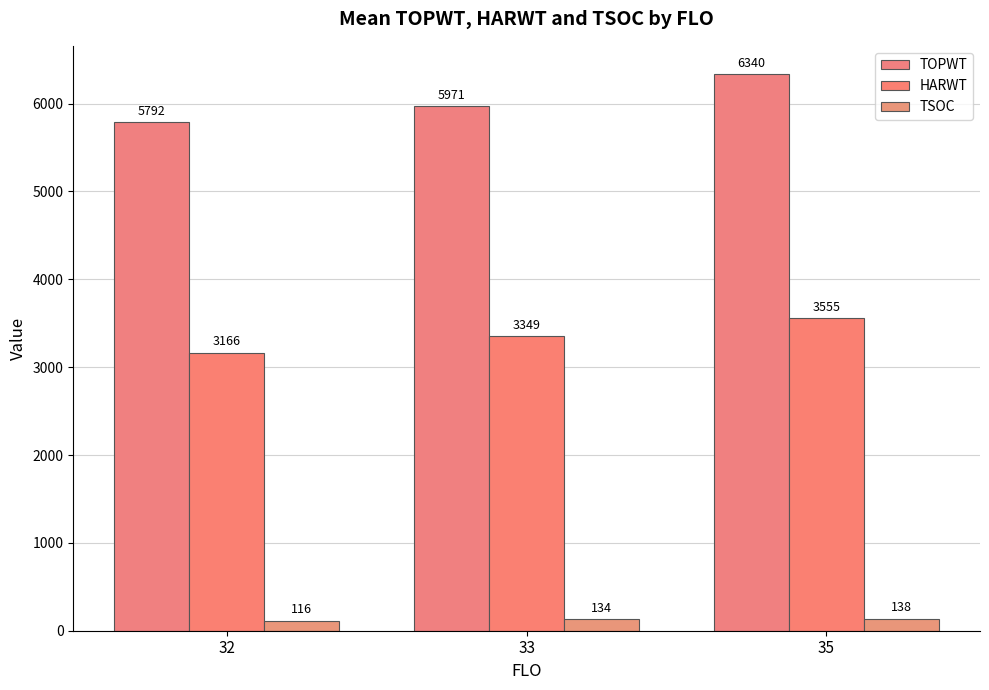

What is the value of the HARWT bar at the 3rd from the left?

3555